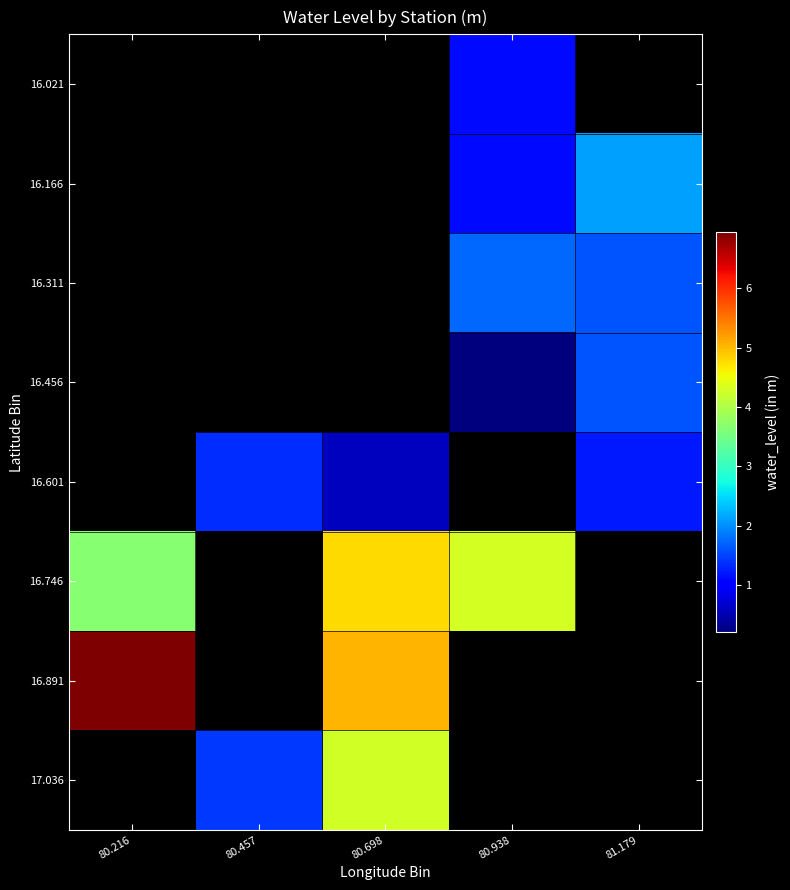

What value does the 16.891 series have at 80.698?

5.0